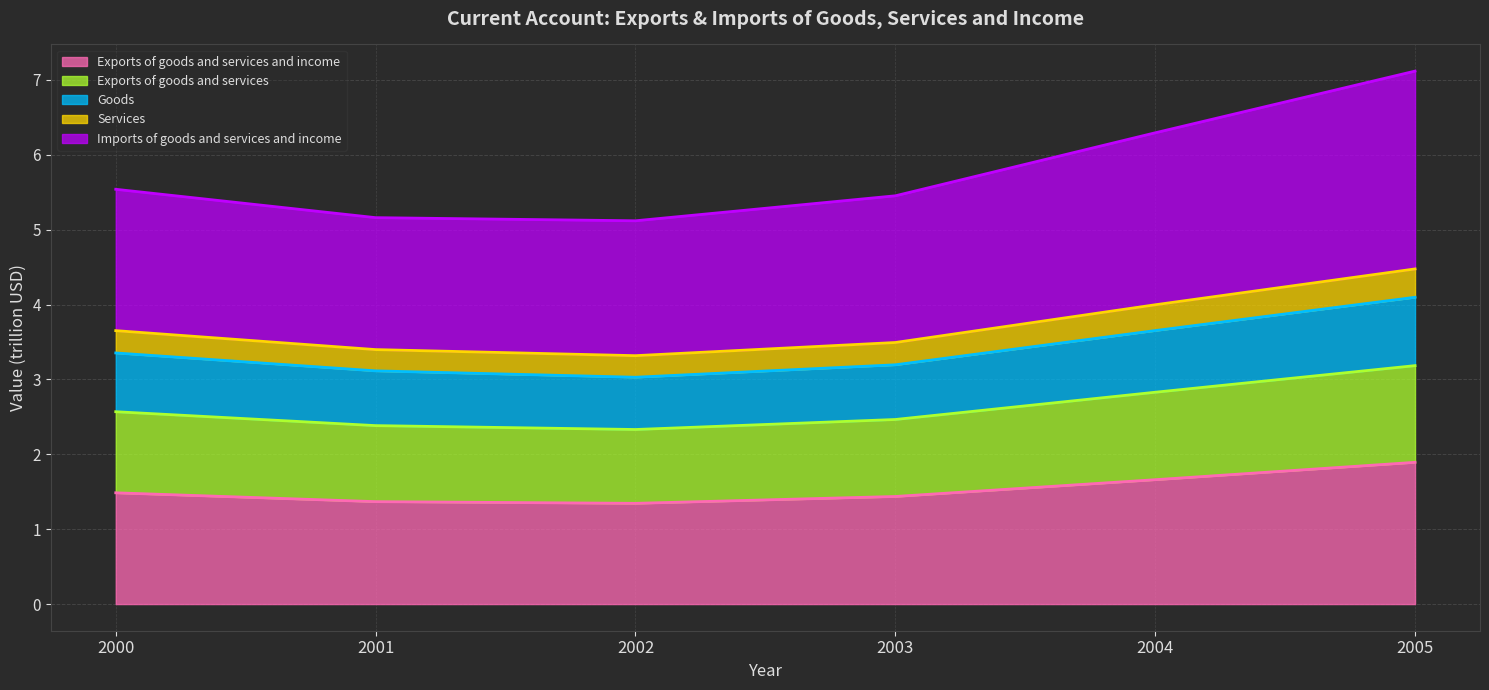

At which category is the sum across all series the highest?

2005